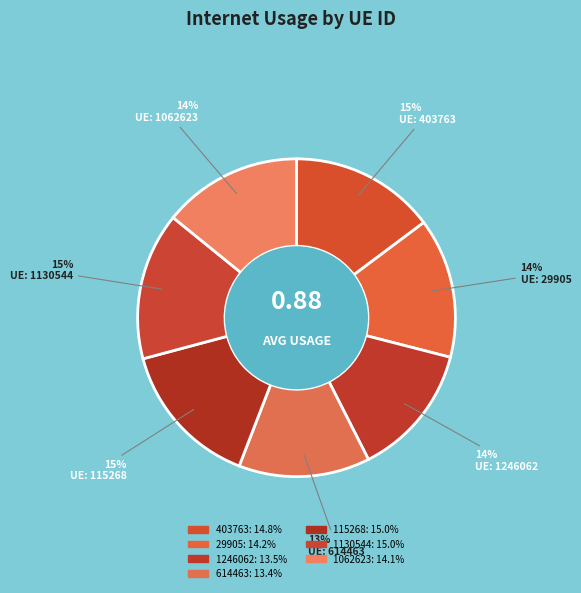

Count the number of slices in the pie.

7